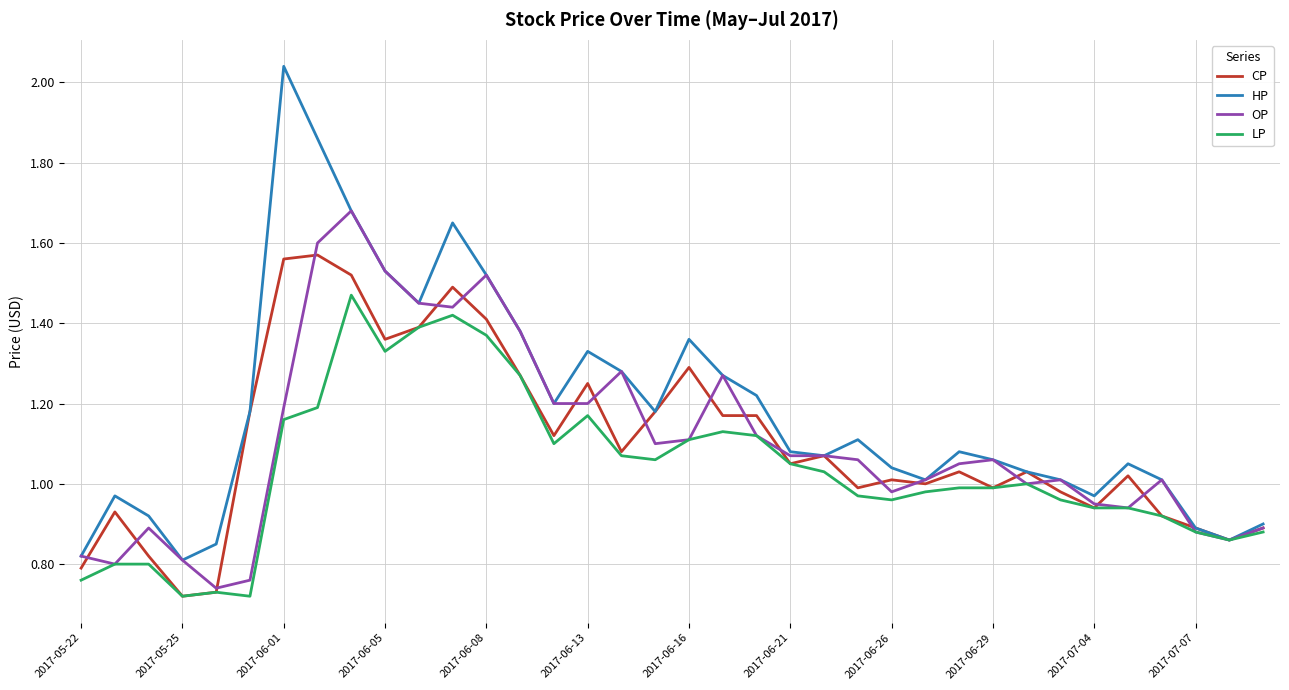

Rank the series by their maximum value, from lowest to highest.

LP, CP, OP, HP